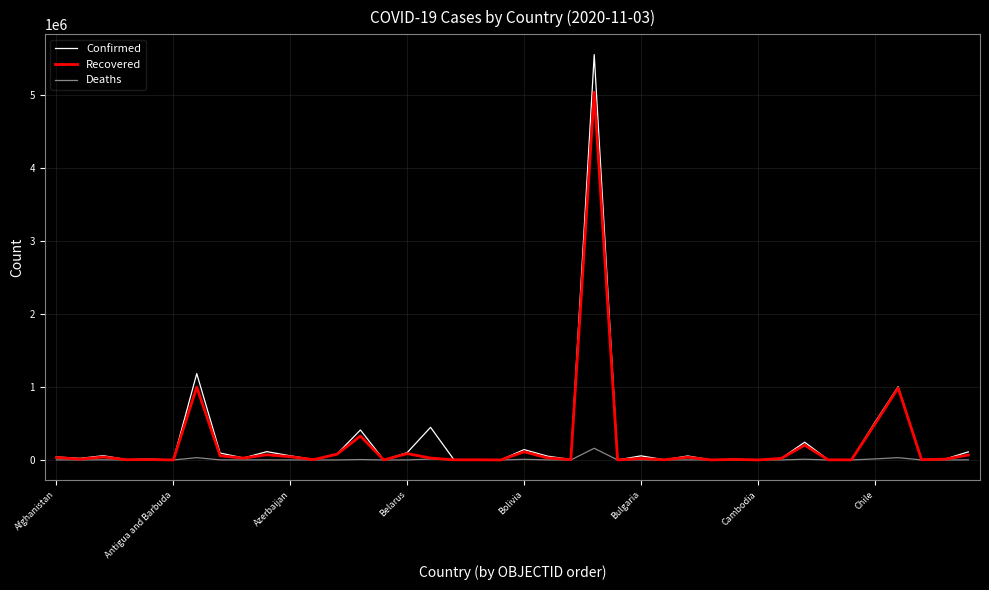

True or false: Confirmed has more than 1 points higher than both neighbors.

True